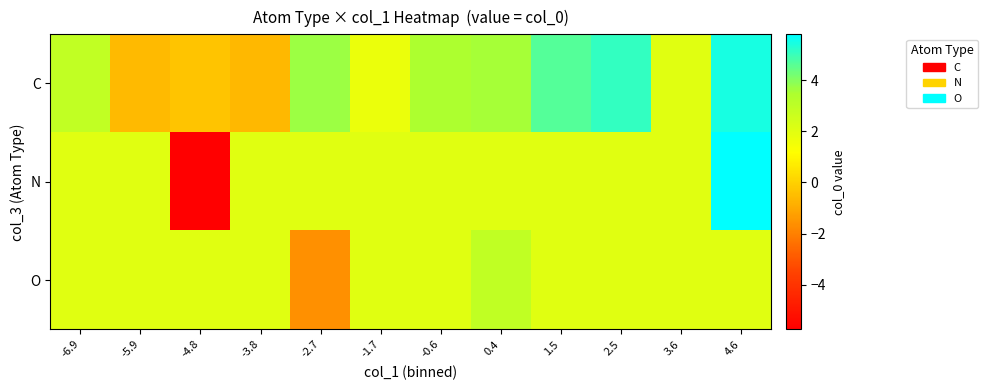

How many categories are shown in the chart?

12